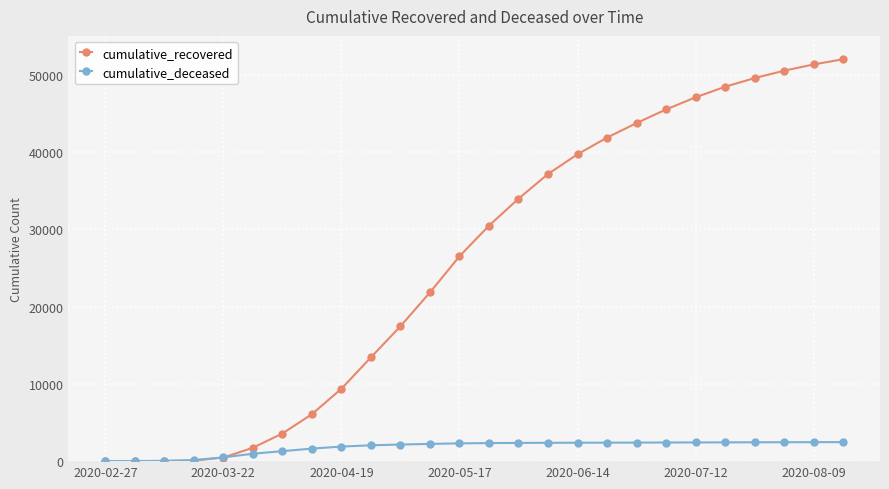

Which series has the widest spread of values?

cumulative_recovered